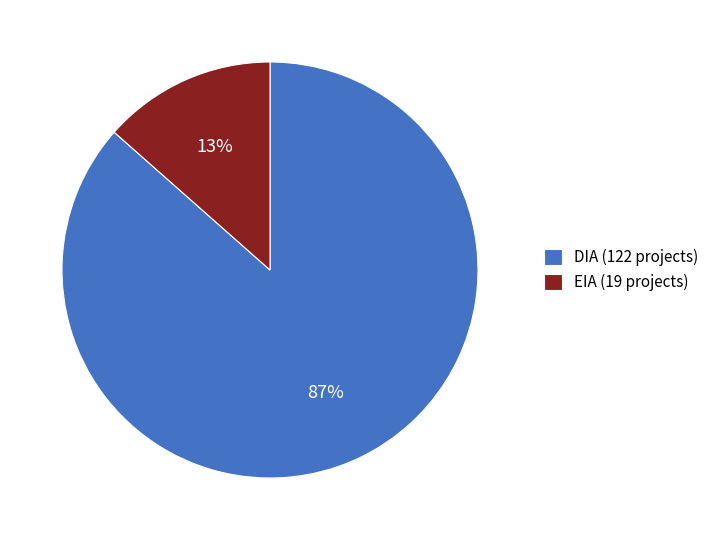

Is DIA (122 projects) the majority of the pie?

Yes